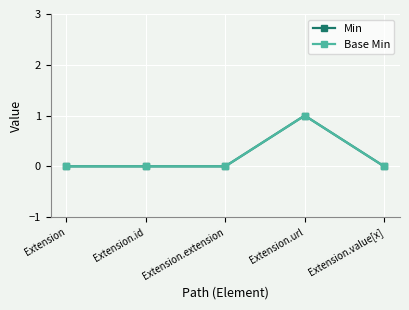

How many interior local peaks does the Min series have?

1